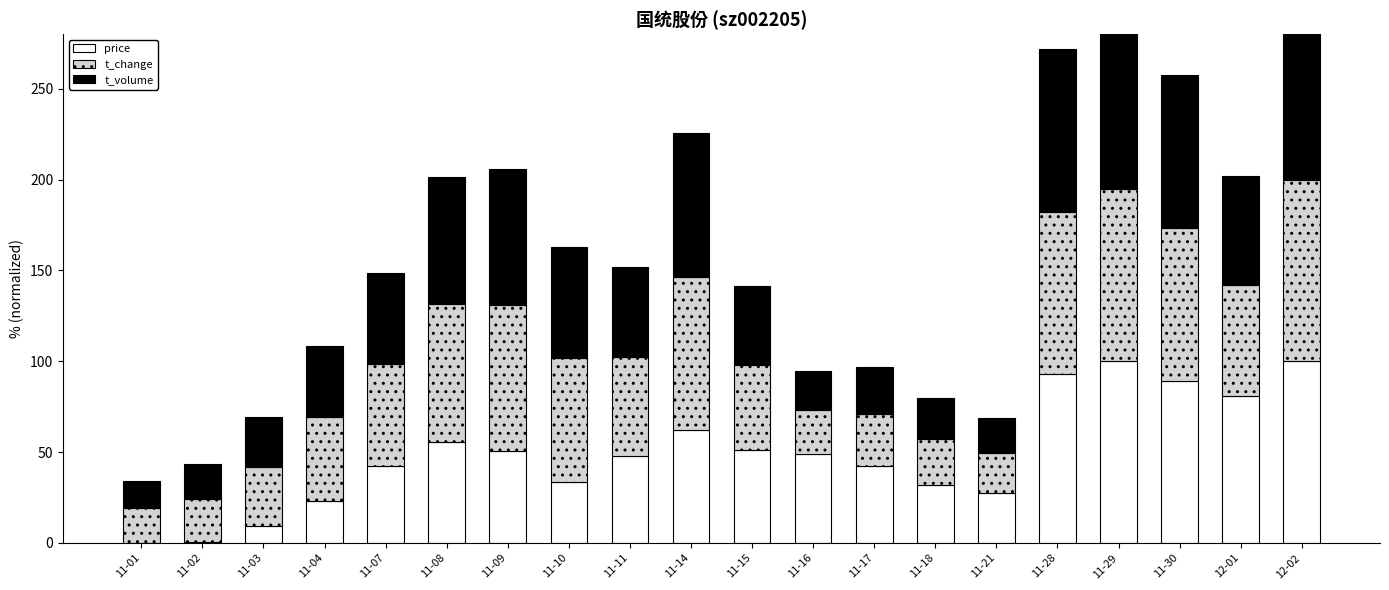

The t_change series shows 84.5 at 11-14. True or false?

True